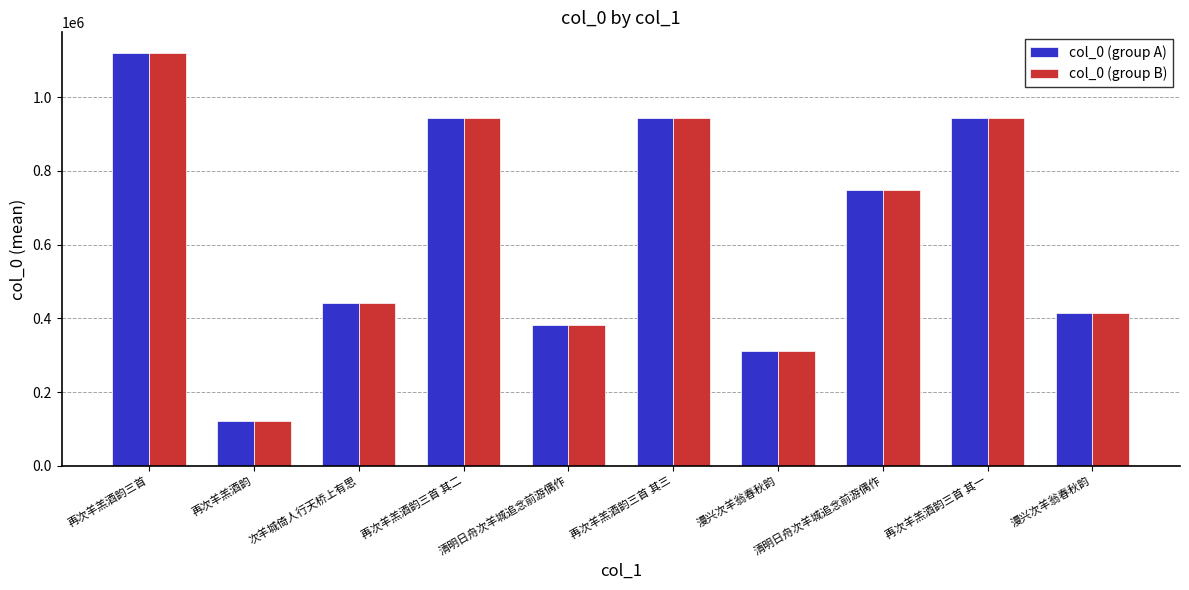

What are all the series names shown in the legend?

col_0 (group A), col_0 (group B)